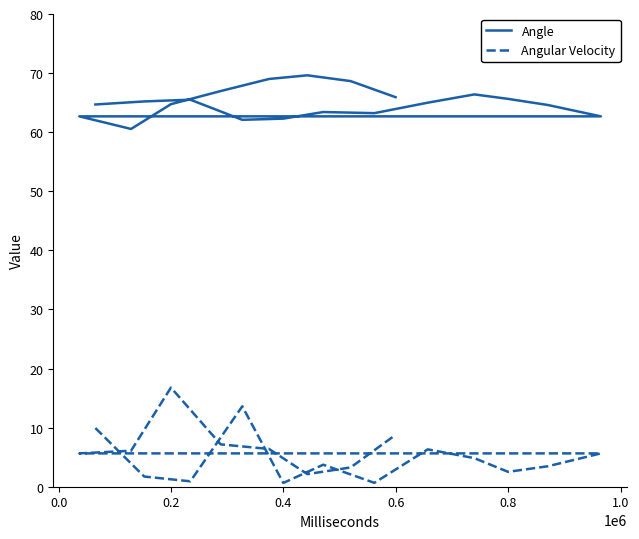

True or false: Angular Velocity has a value of 12.5 at 19.

False